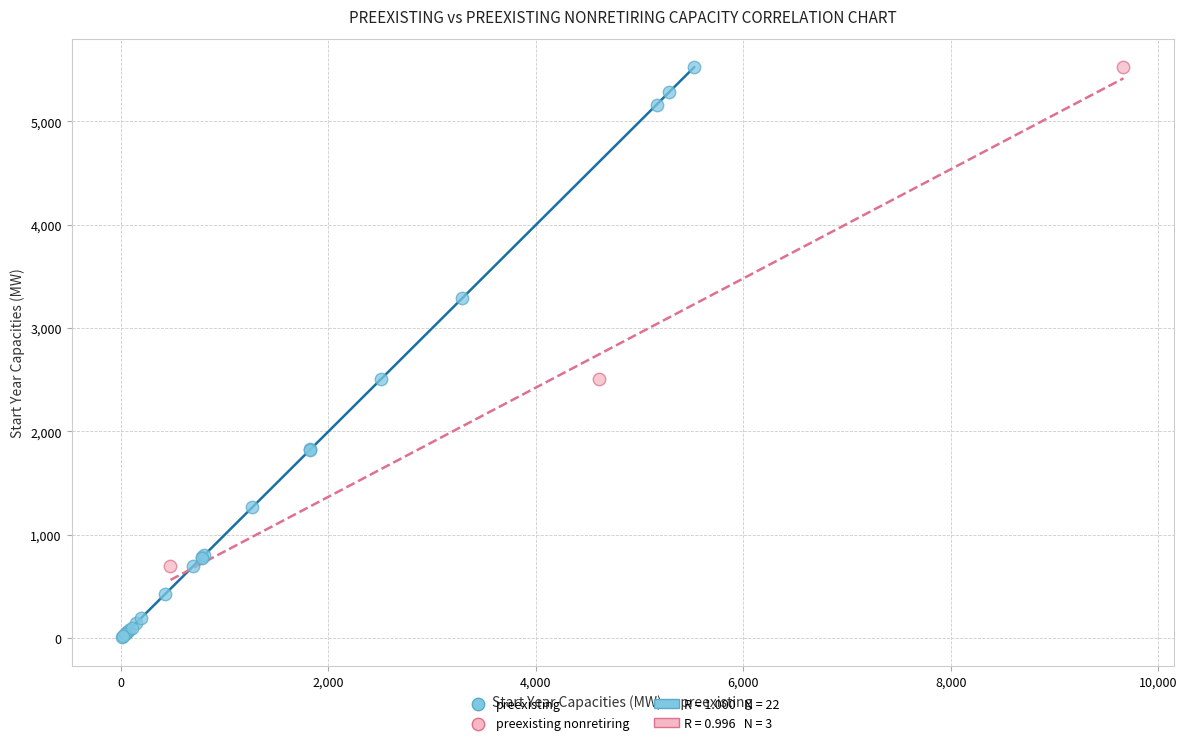

Which series reaches the minimum Y coordinate?

preexisting